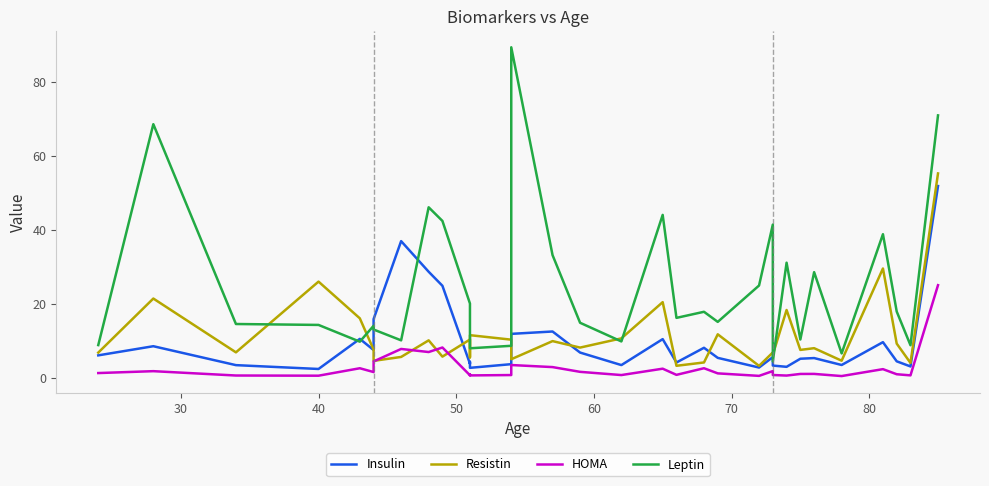

Is it true that Leptin equals 16.5 at 90?

False